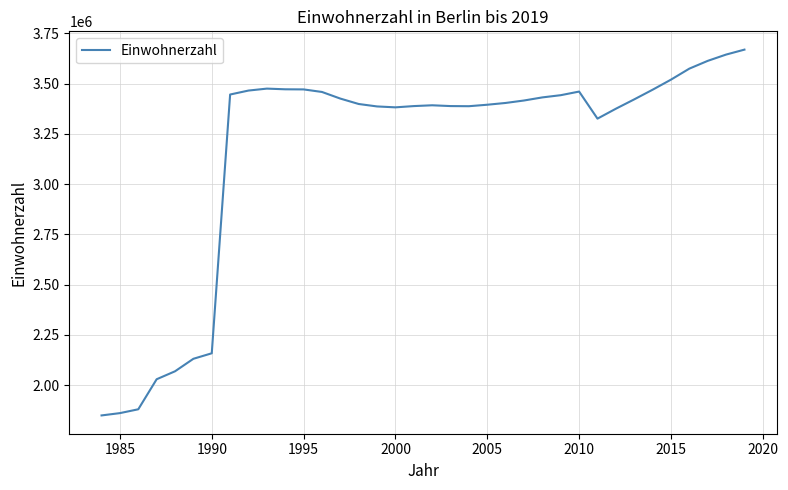

Does the chart display data point markers on the line(s)?

No